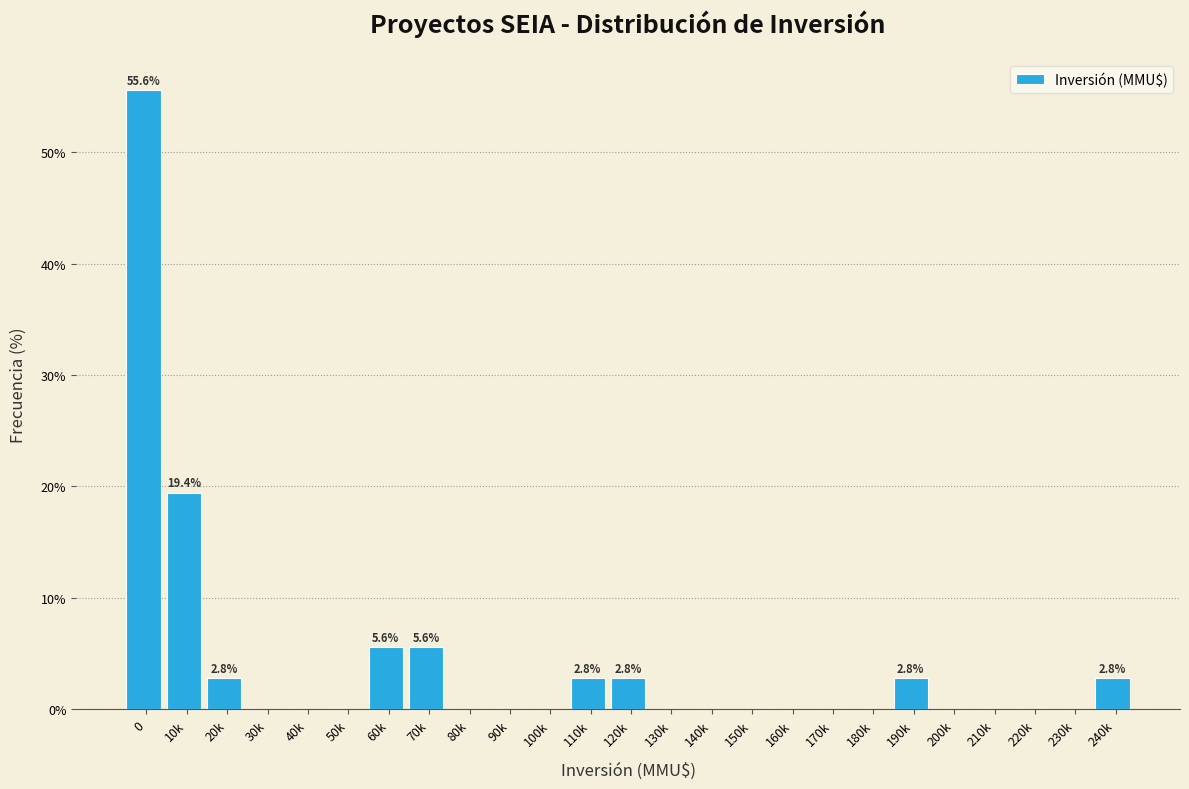

Reading right to left, what are all the values shown in this chart?

240k=2.8	230k=0.0	220k=0.0	210k=0.0	200k=0.0	190k=2.8	180k=0.0	170k=0.0	160k=0.0	150k=0.0	140k=0.0	130k=0.0	120k=2.8	110k=2.8	100k=0.0	90k=0.0	80k=0.0	70k=5.6	60k=5.6	50k=0.0	40k=0.0	30k=0.0	20k=2.8	10k=19.4	0=55.6